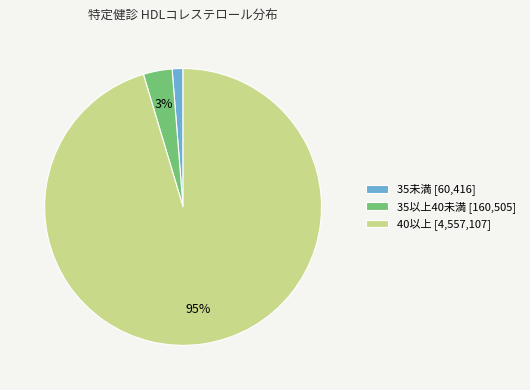

To the nearest percent, what is the average slice percentage?

33%